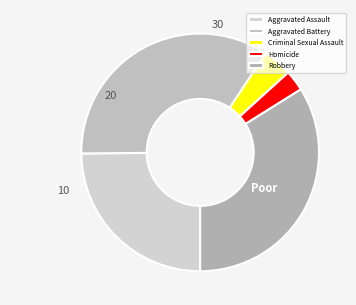

Do Robbery and Homicide together represent more than half of the pie?

No